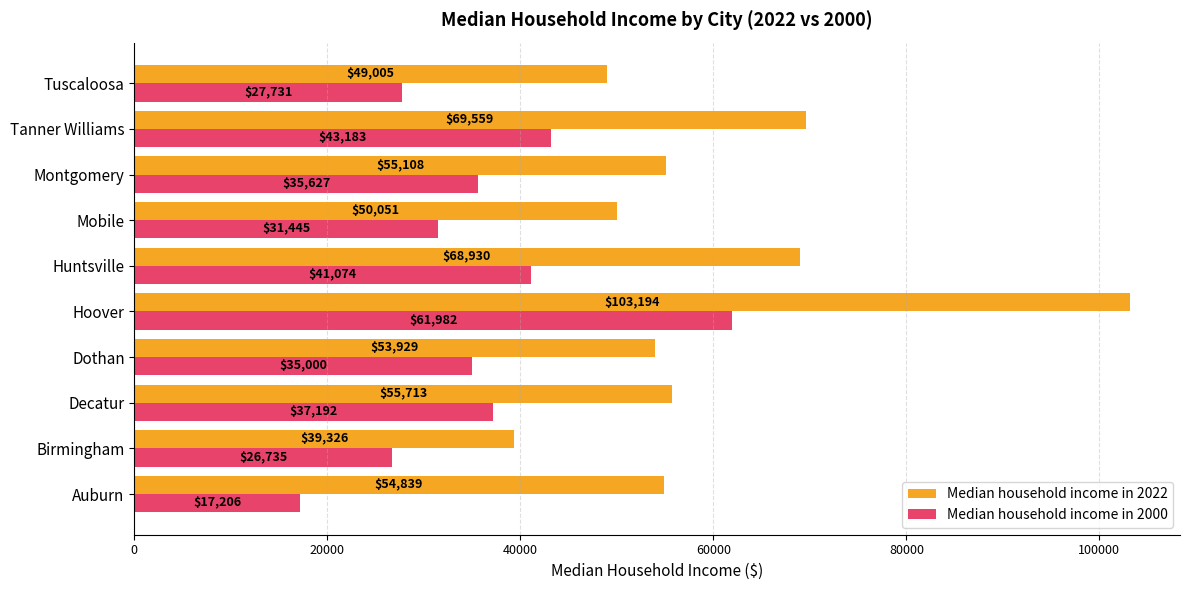

Rank the series by their average value, from lowest to highest.

Median household income in 2000, Median household income in 2022